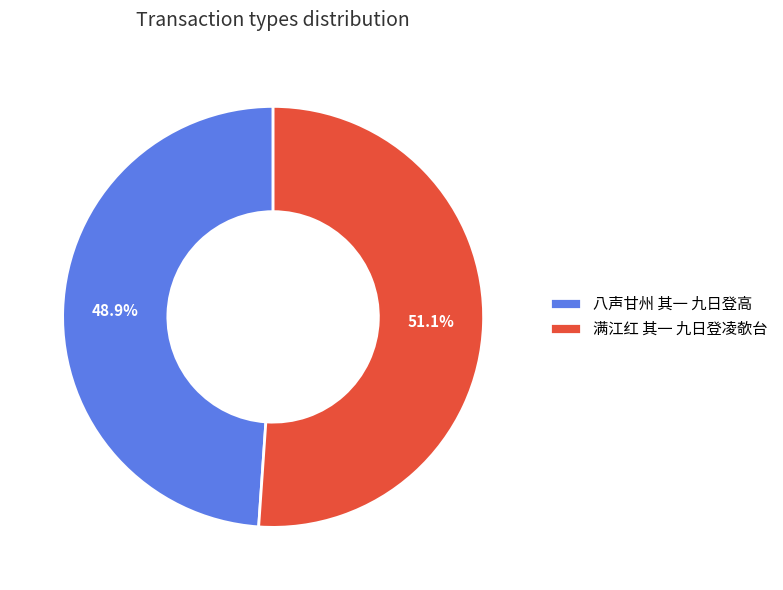

To the nearest percent, what percentage of the pie is 满江红 其一 九日登凌欹台?

51%